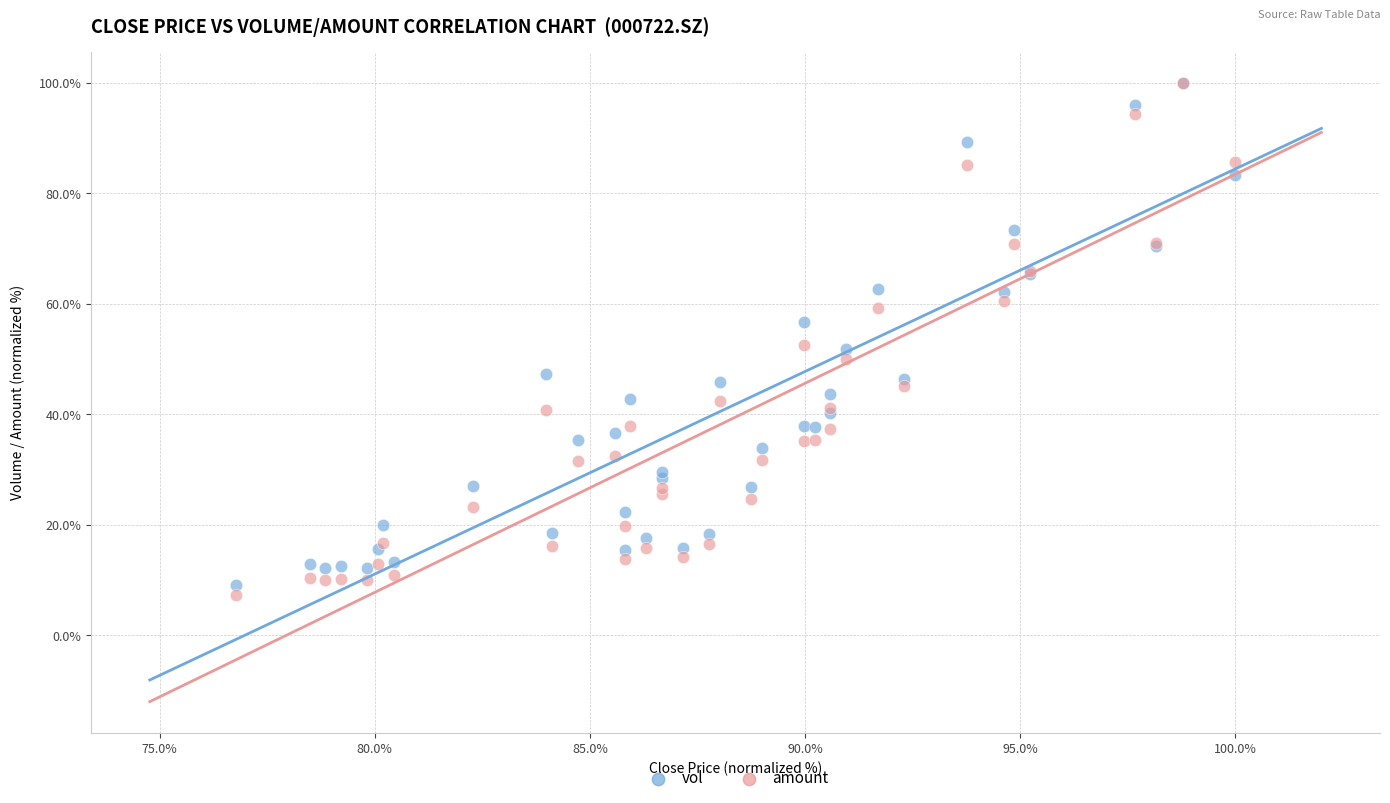

Which series reaches the minimum Y coordinate?

amount